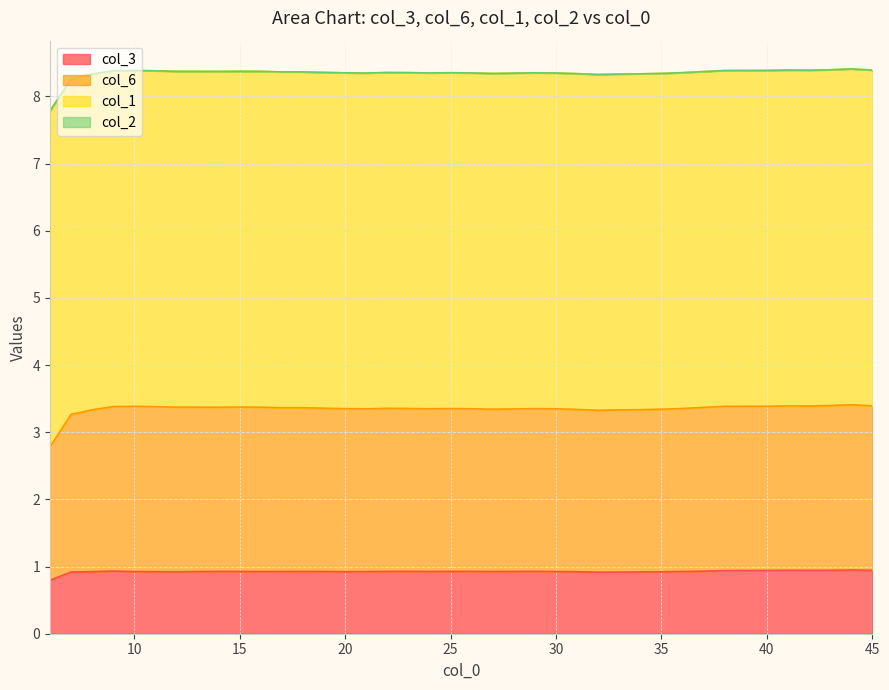

At which category does col_3 reach its first local valley?

12